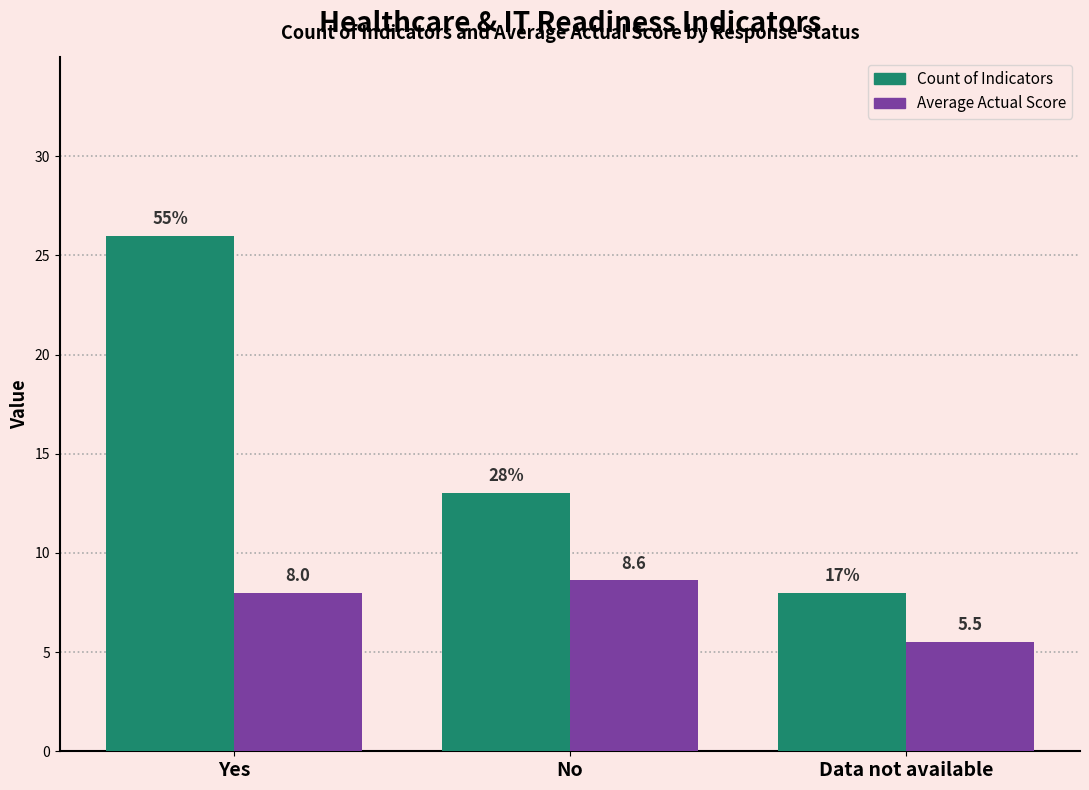

Is it true that Count of Indicators equals 8.0 at Data not available?

True